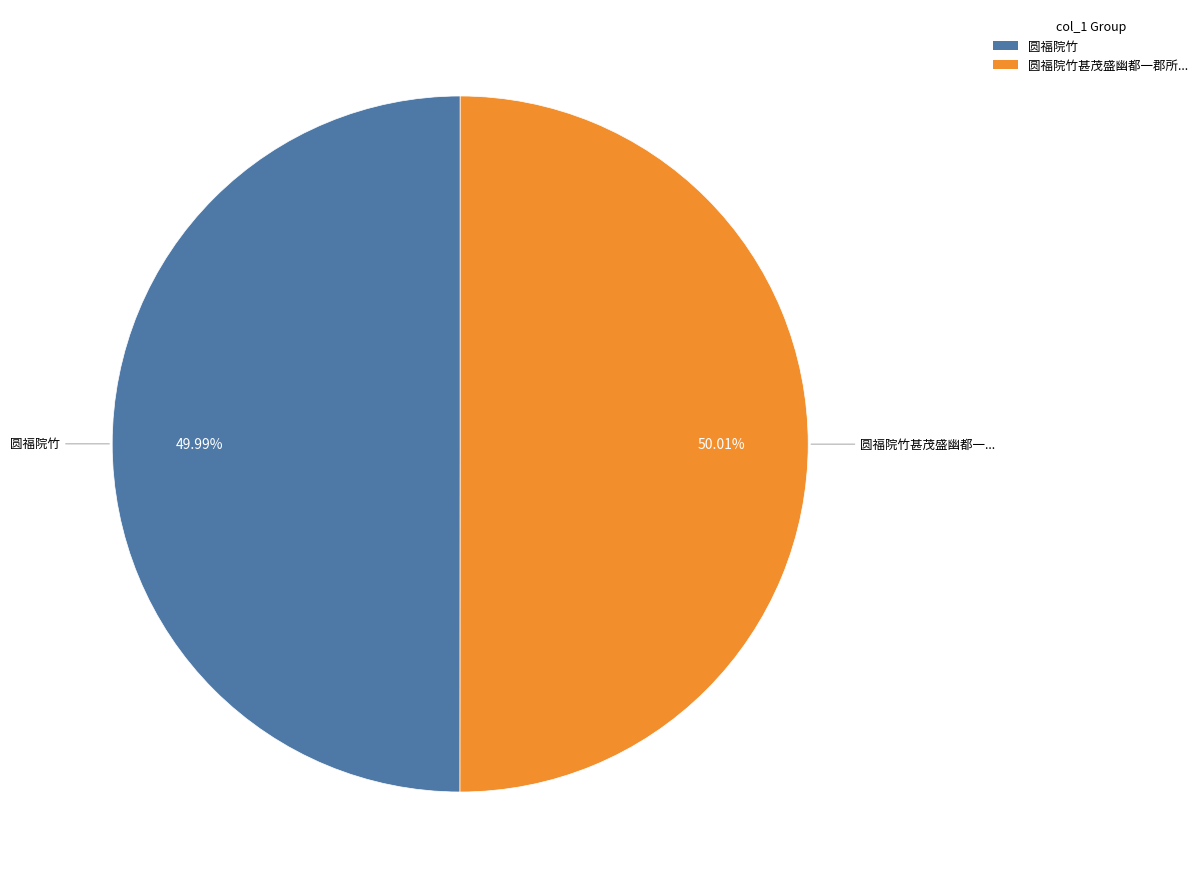

How many slices are in this pie chart?

2